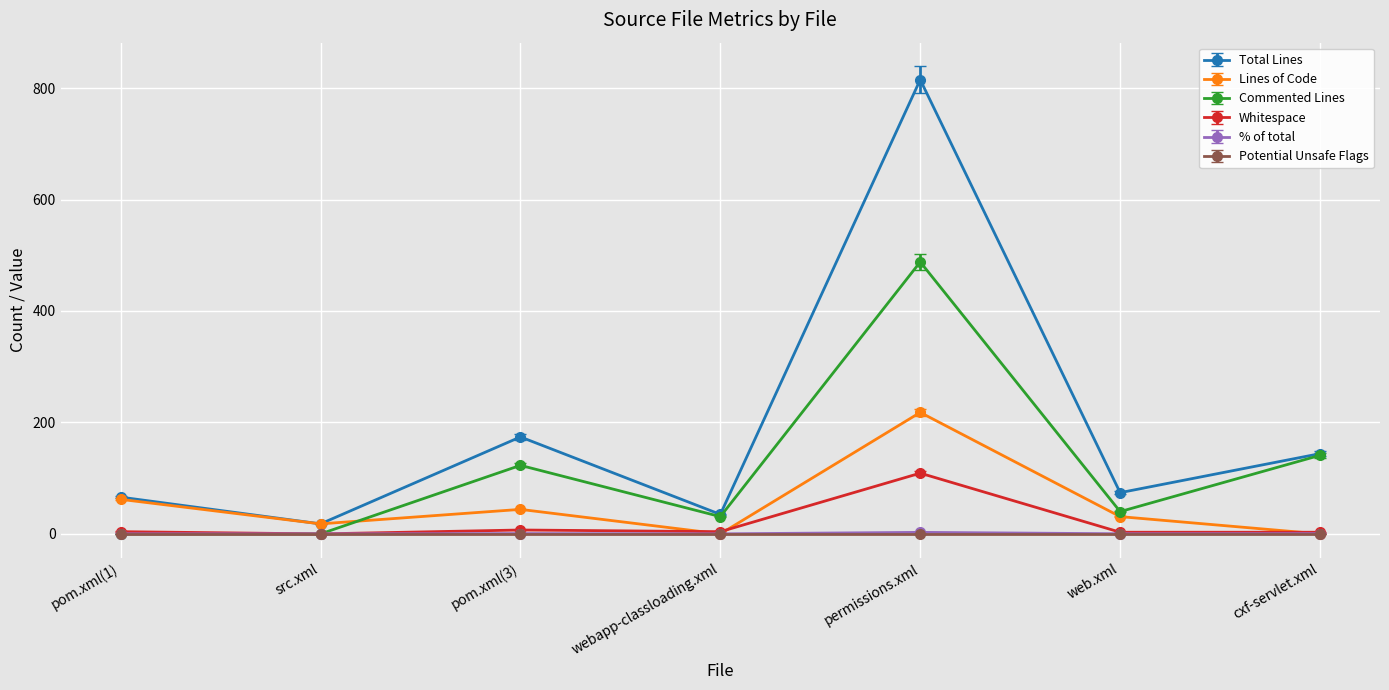

What is the average value of the Commented Lines series?

117.6